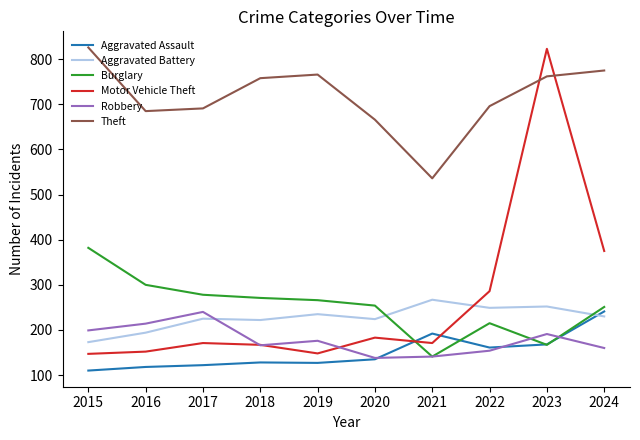

At which label does Burglary reach its peak?

2015